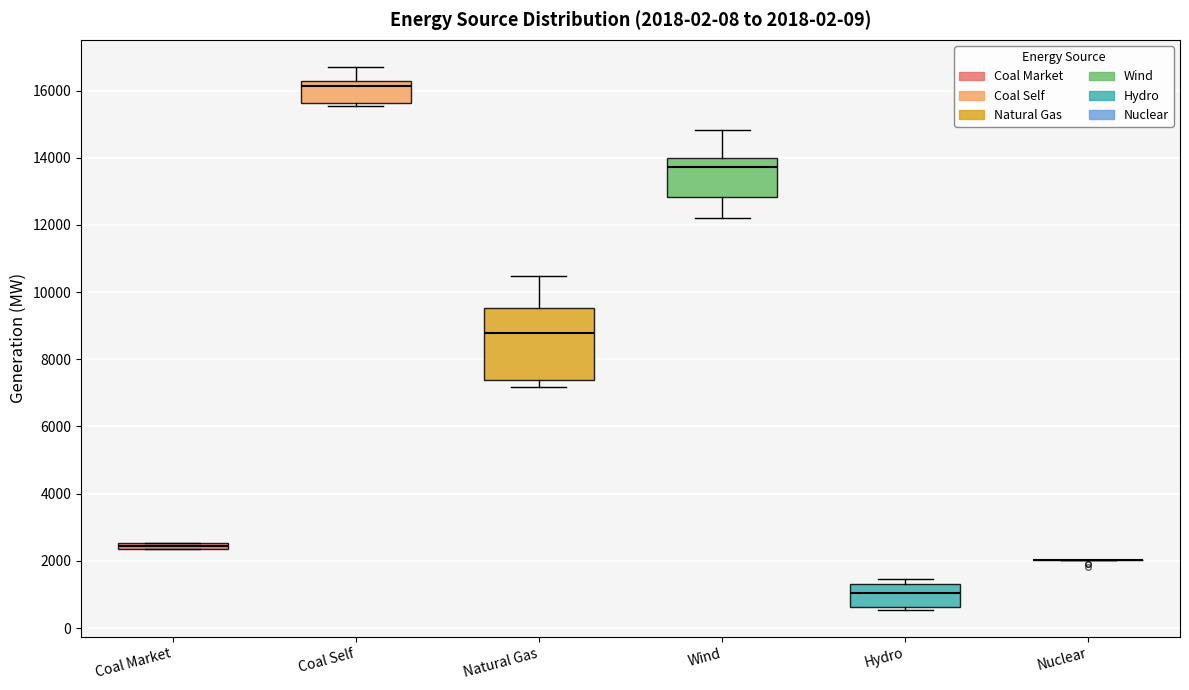

Which box is the tallest, from its lower edge to its upper edge?

Natural Gas